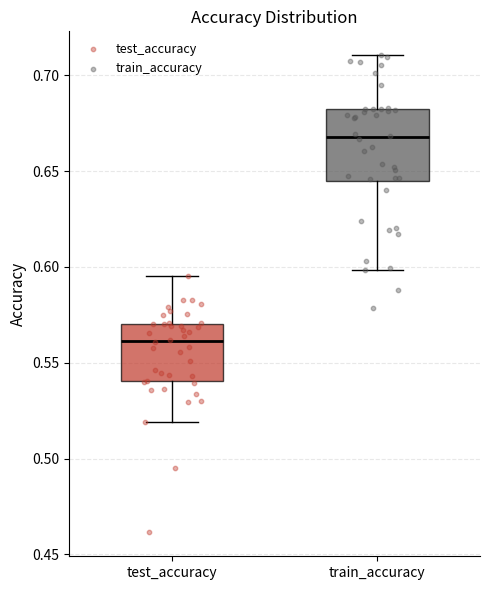

Reading left to right, transcribe this box plot: for each box, give where its median line is, the range the box spans, and where its two whiskers end, as read against the y-axis. The values are not printed on the chart, so give them approximately, as read against the axis.

test_accuracy: median 0.560, box 0.540 to 0.570, whiskers 0.520 to 0.595
train_accuracy: median 0.670, box 0.645 to 0.680, whiskers 0.600 to 0.710